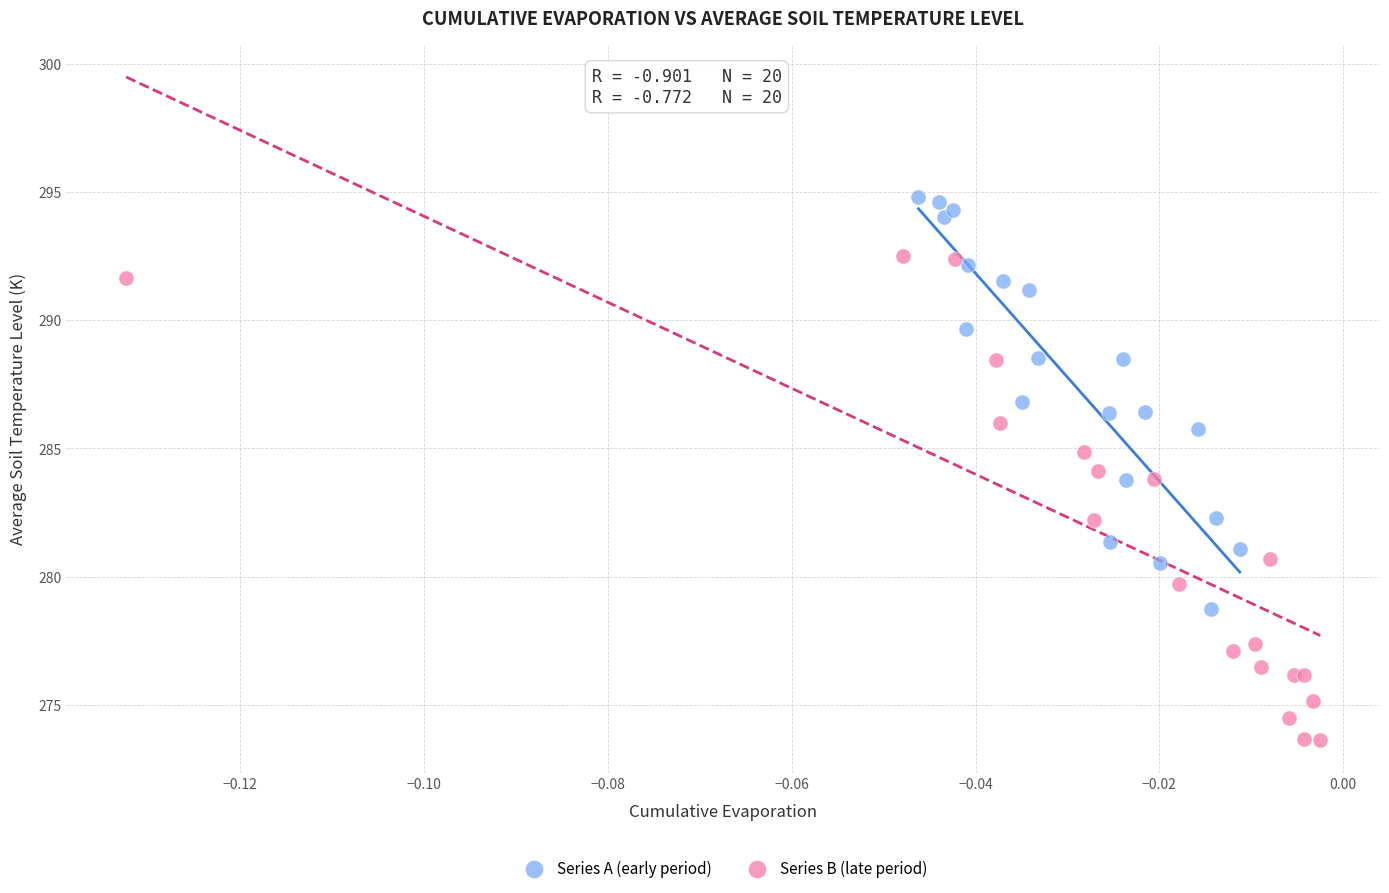

Which series has the widest spread of Y values?

Series B (late period)